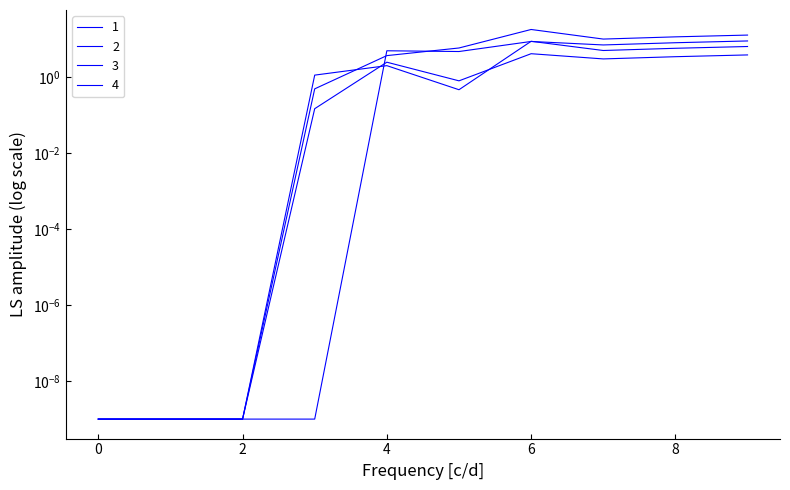

Which has a higher value, 3 or 9?

9